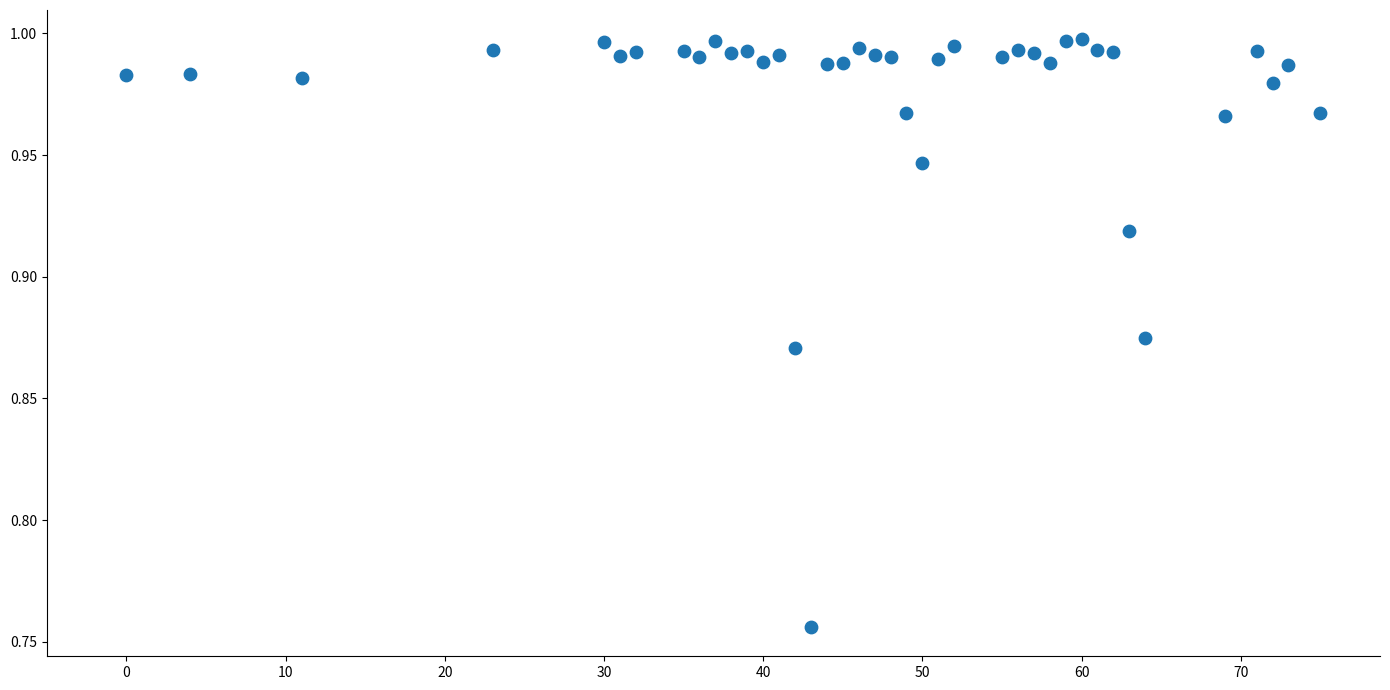

What is the range of X values (max minus min)?

75.0